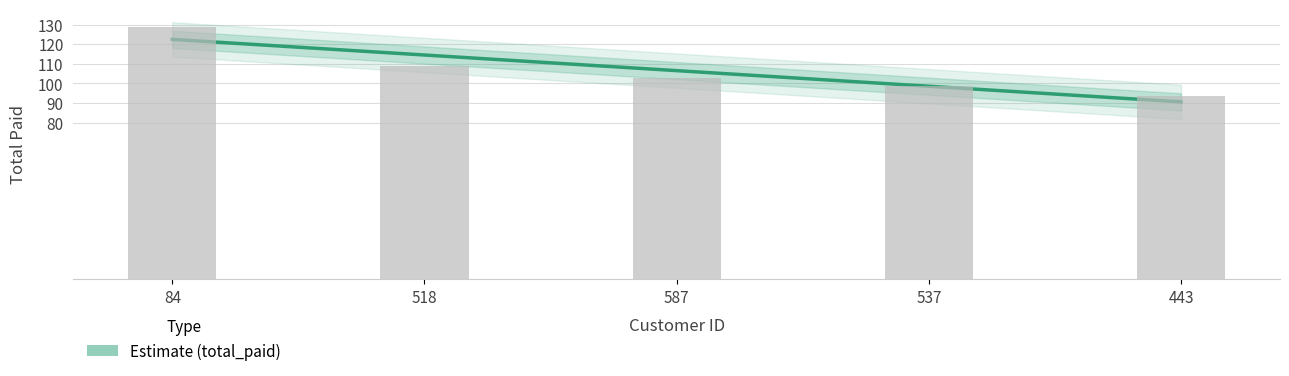

Rank the categories by value from highest to lowest.

84, 518, 587, 537, 443